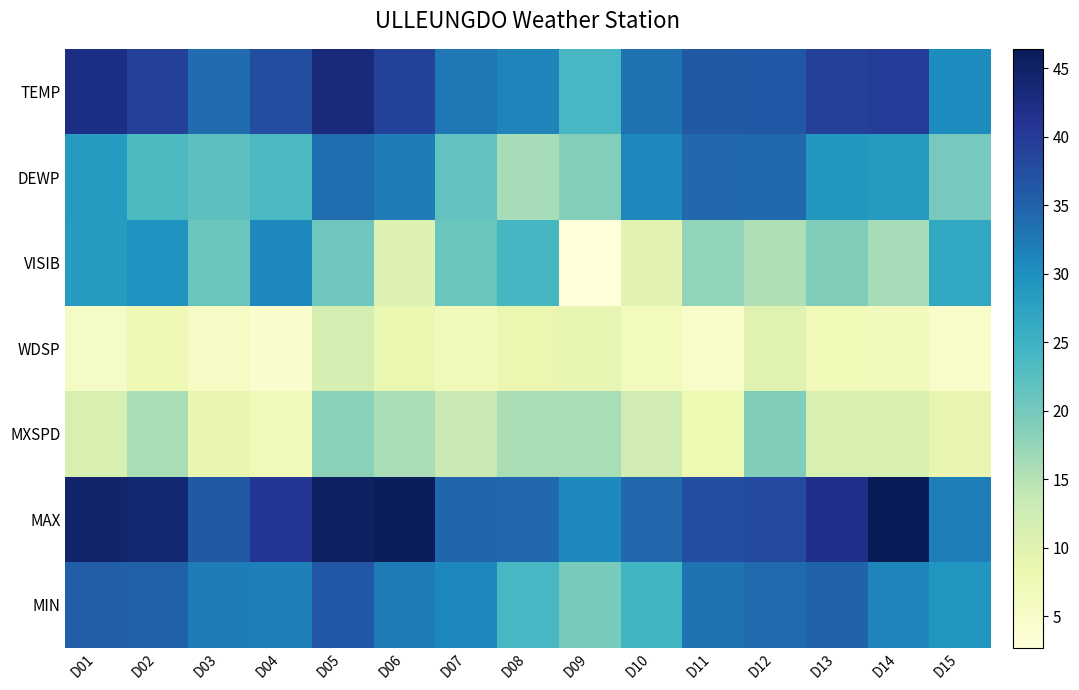

Reading right to left, transcribe all the data shown in this chart.

TEMP: D15=30.4	D14=39.7	D13=39.4	D12=36.3	D11=36.0	D10=33.1	D09=24.0	D08=31.3	D07=32.6	D06=39.0	D05=43.0	D04=37.4	D03=33.8	D02=39.1	D01=42.2
DEWP: D15=19.9	D14=28.6	D13=29.1	D12=34.2	D11=34.3	D10=30.9	D09=18.9	D08=16.1	D07=21.5	D06=32.1	D05=33.7	D04=23.6	D03=22.1	D02=23.4	D01=28.5
VISIB: D15=26.6	D14=16.1	D13=19.0	D12=15.4	D11=17.6	D10=9.8	D09=2.7	D08=24.1	D07=20.8	D06=10.5	D05=20.5	D04=30.7	D03=20.9	D02=29.4	D01=28.4
WDSP: D15=5.0	D14=6.7	D13=7.2	D12=10.1	D11=5.0	D10=6.6	D09=9.1	D08=8.5	D07=7.1	D06=8.6	D05=11.7	D04=4.5	D03=5.3	D02=7.6	D01=5.6
MXSPD: D15=8.9	D14=11.1	D13=11.1	D12=19.0	D11=8.0	D10=12.0	D09=15.9	D08=15.9	D07=13.0	D06=15.9	D05=18.1	D04=7.0	D03=8.9	D02=15.9	D01=11.1
MAX: D15=32.0	D14=46.4	D13=41.7	D12=37.9	D11=37.6	D10=34.3	D09=30.7	D08=34.3	D07=34.5	D06=46.0	D05=45.3	D04=40.6	D03=36.1	D02=43.9	D01=44.4
MIN: D15=29.3	D14=31.1	D13=34.9	D12=34.0	D11=33.1	D10=24.4	D09=19.6	D08=23.9	D07=30.9	D06=32.4	D05=36.3	D04=31.8	D03=32.2	D02=35.1	D01=35.6